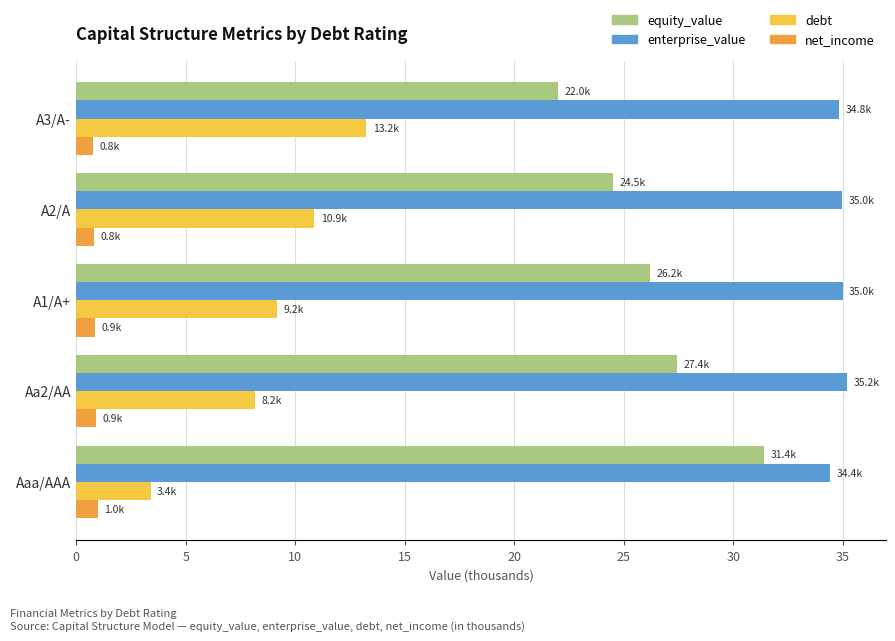

What is the difference between the maximum and second lowest values in the equity_value series?

6.9